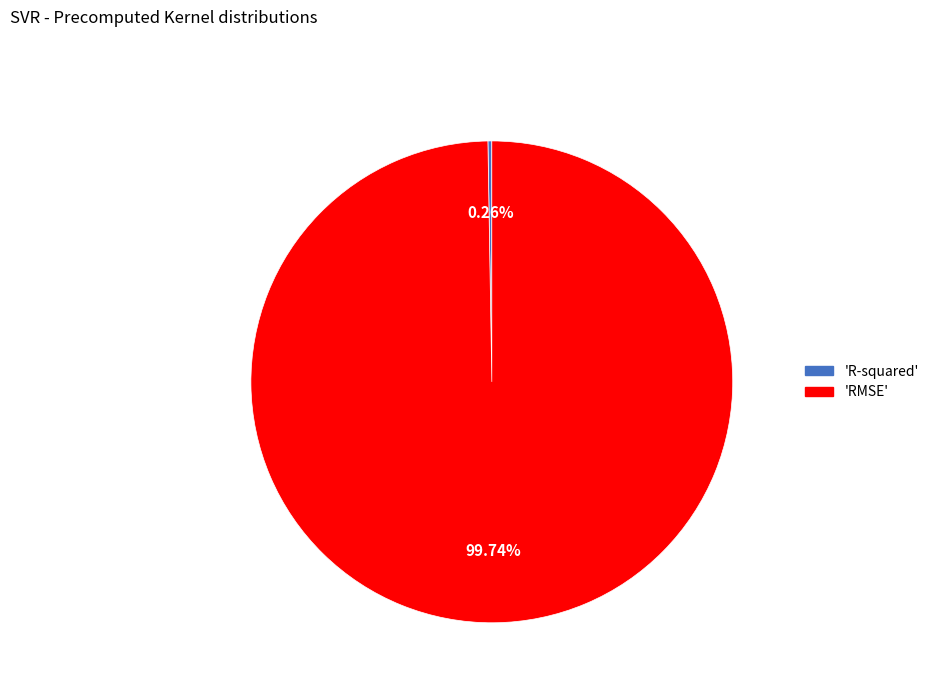

Does any single category account for the majority?

Yes